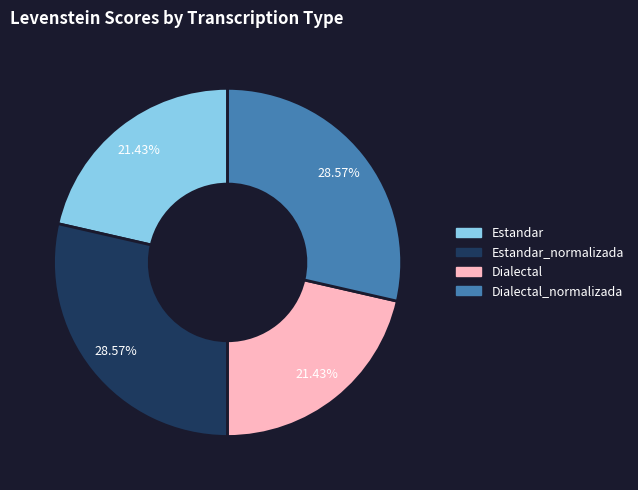

Is there any slice that represents more than half of the pie?

No